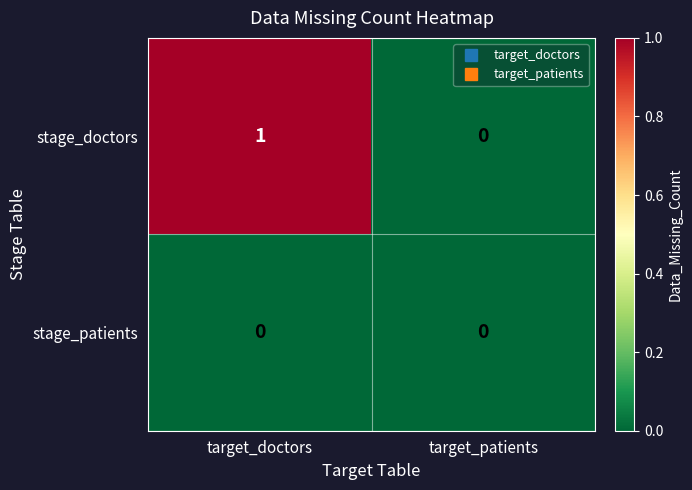

Rank the series by their average value, from highest to lowest.

stage_doctors, stage_patients